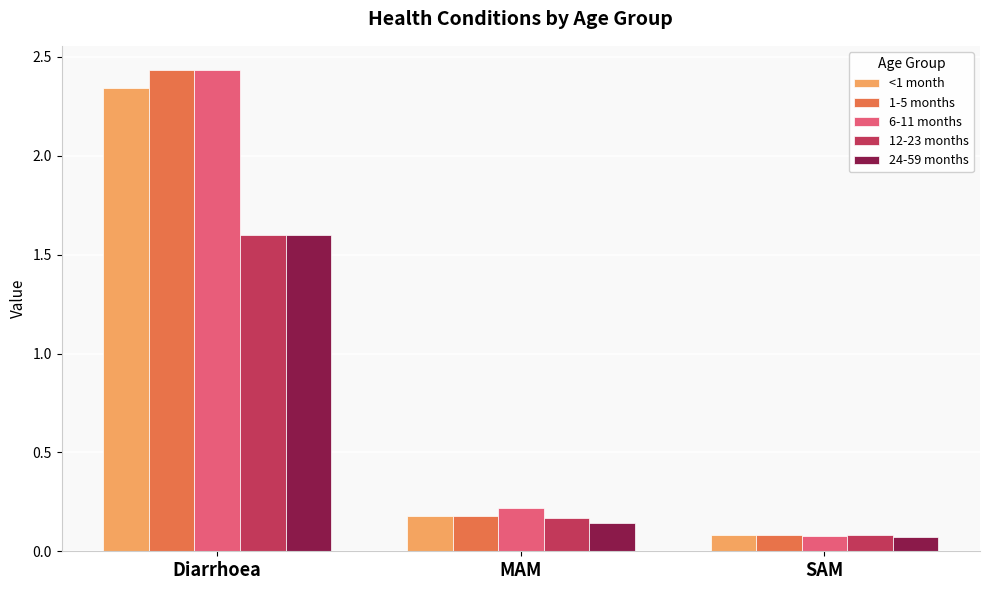

Which category has the lowest value across all series?

SAM